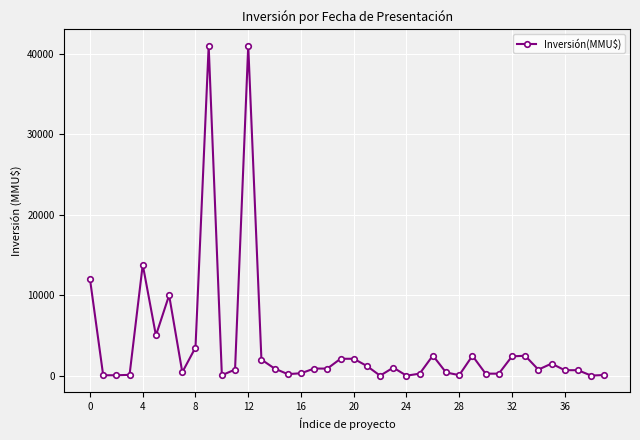

True or false: the data has more than 1 interior local peaks.

True